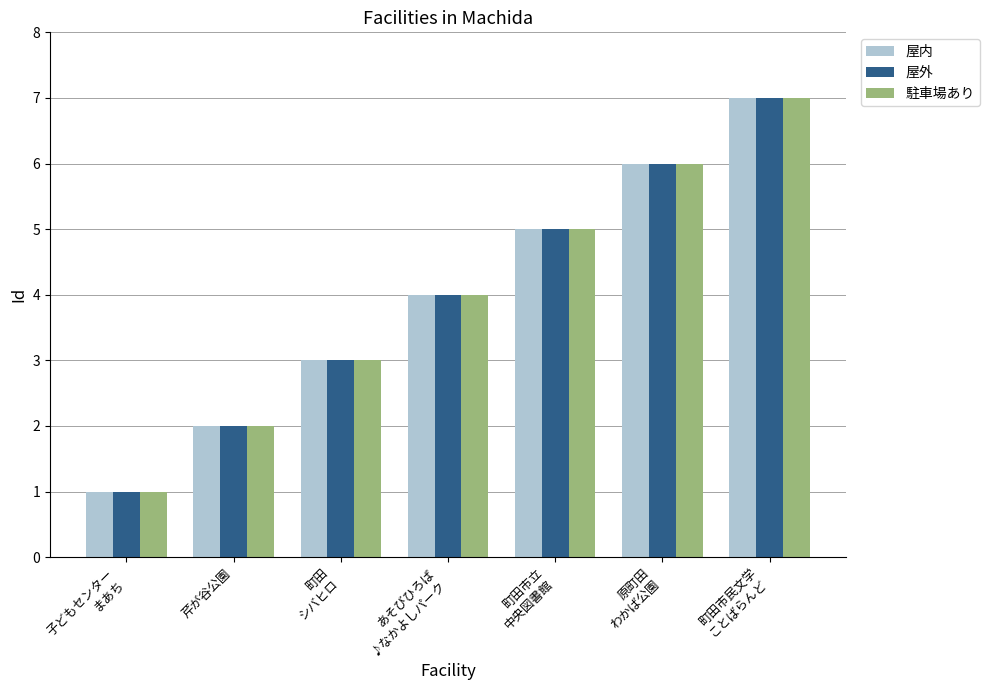

What are all the series names shown in the legend?

屋内, 屋外, 駐車場あり